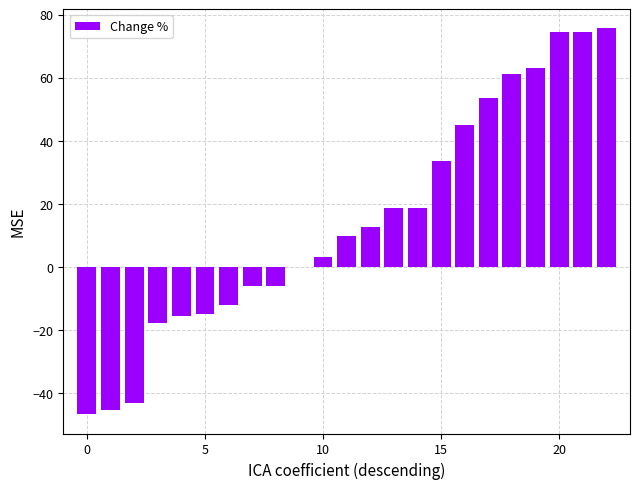

What is the sum of all values?

334.8